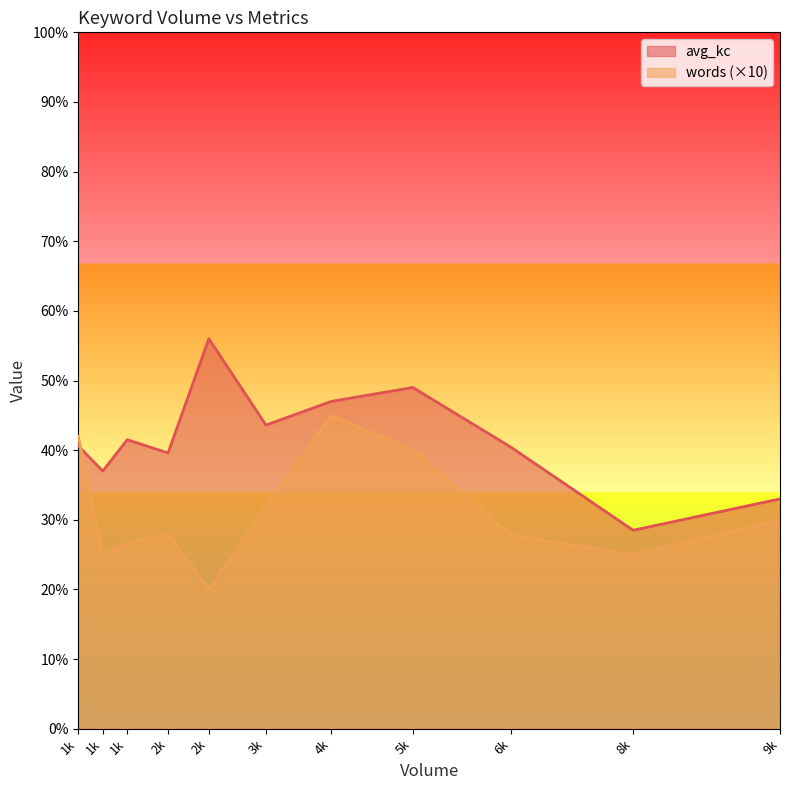

True or false: words and avg_kc intersect in this chart.

False